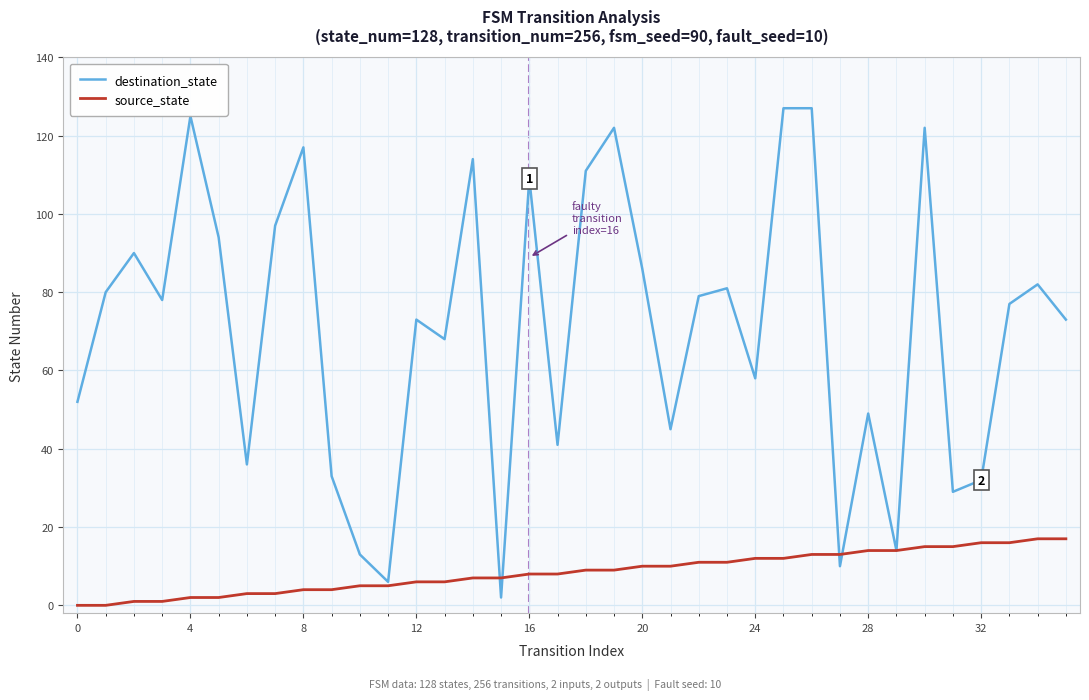

List the series in order of their overall mean, highest first.

destination_state, source_state